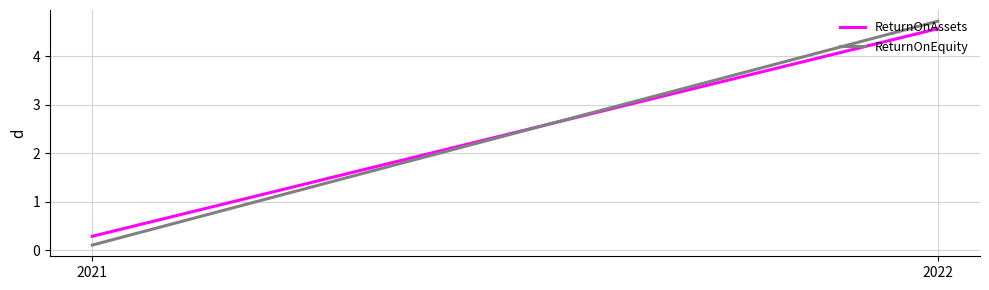

True or false: ReturnOnEquity has a value of 4.7 at 2022.

True